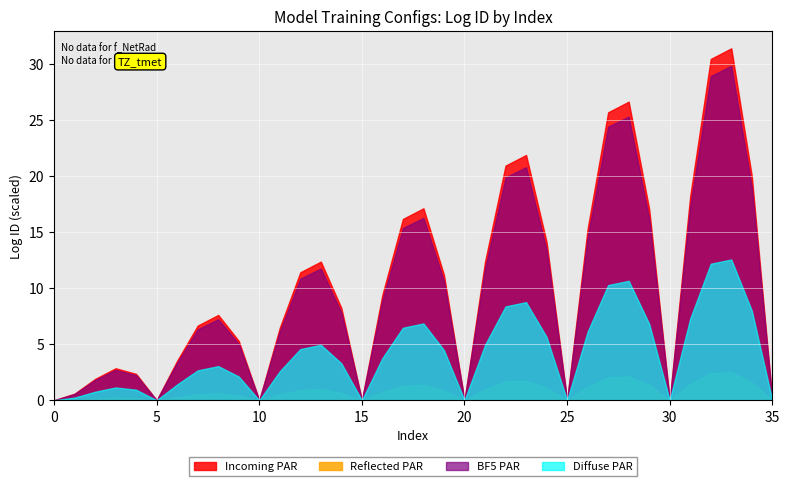

Which series has the largest range (max minus min)?

Incoming PAR